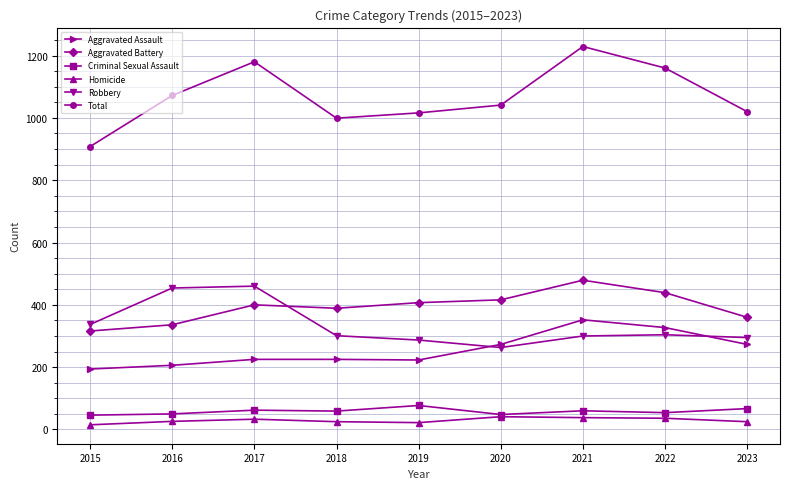

The Robbery series shows 98 at 2019. True or false?

False